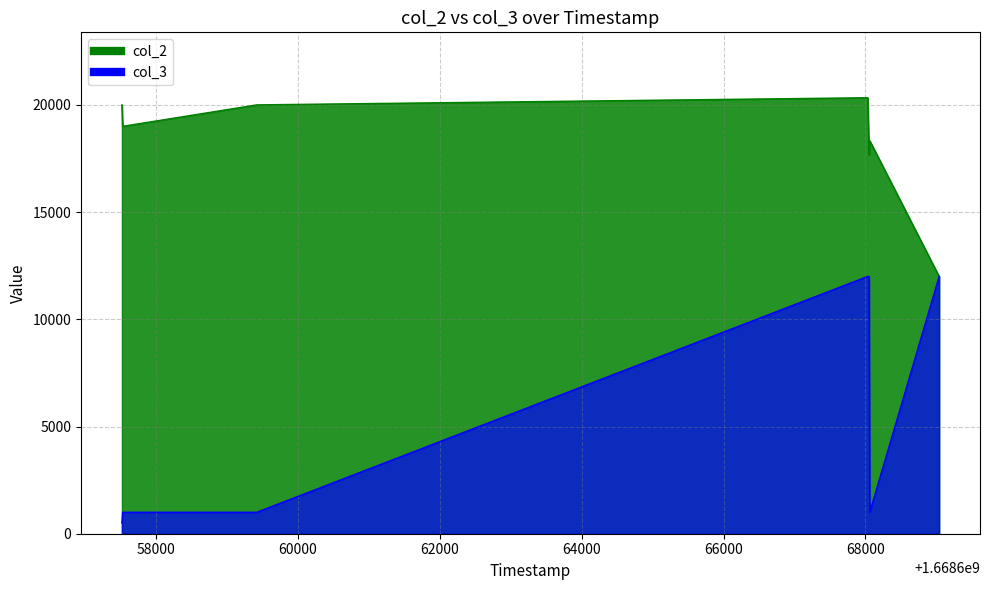

What is the difference between the second highest and second lowest values in the col_2 series?

2333.3